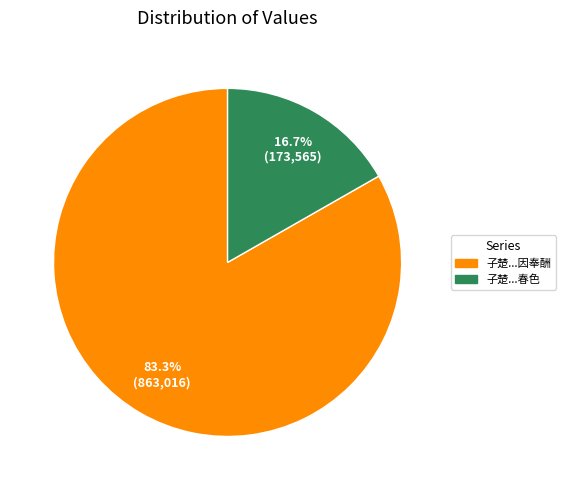

How many segments does this pie chart have?

2